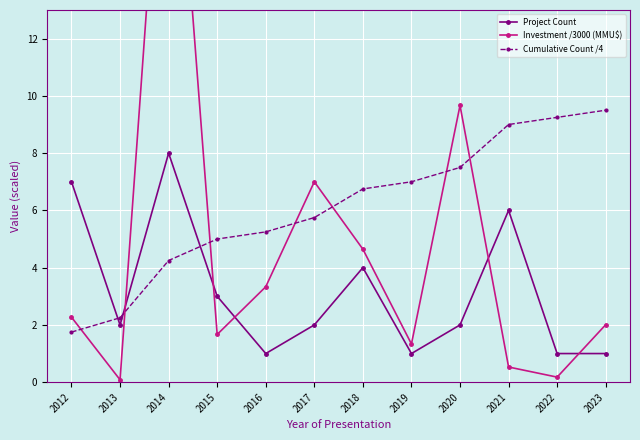

What is the highest value of the Cumulative Count /4 series?

9.5